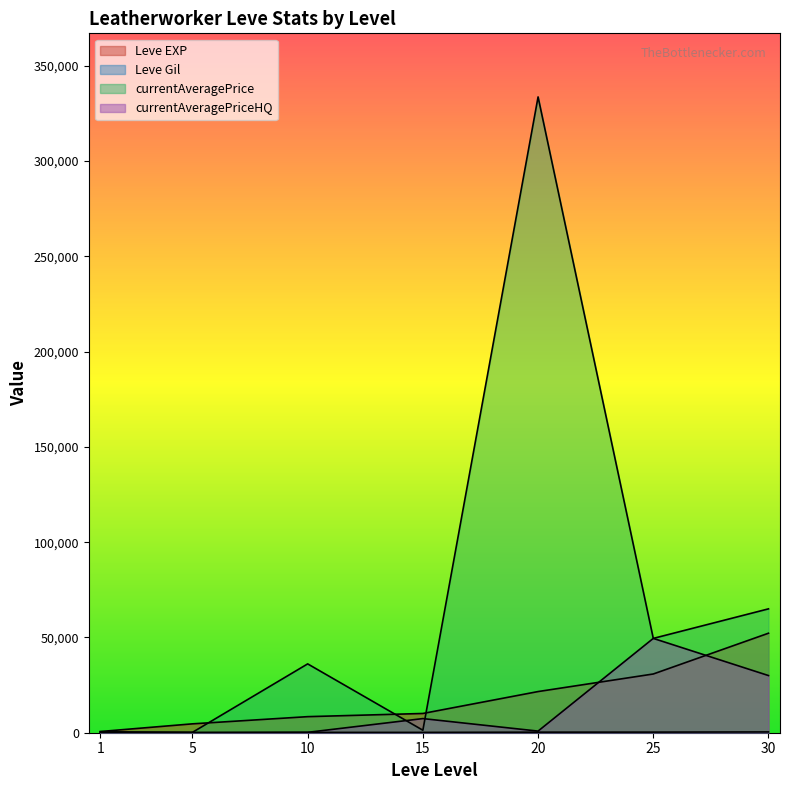

In currentAveragePriceHQ, how many points are lower than both neighbors (excluding endpoints)?

1